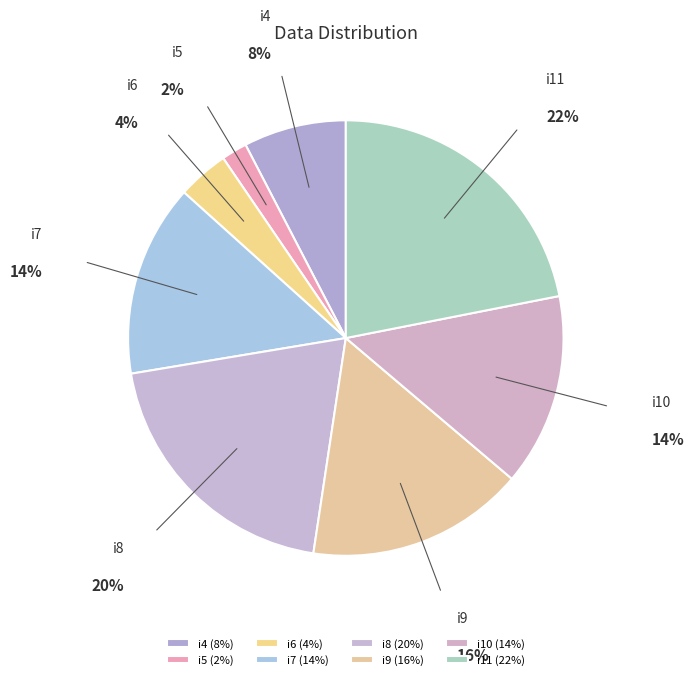

What is the largest slice in the pie chart?

i11